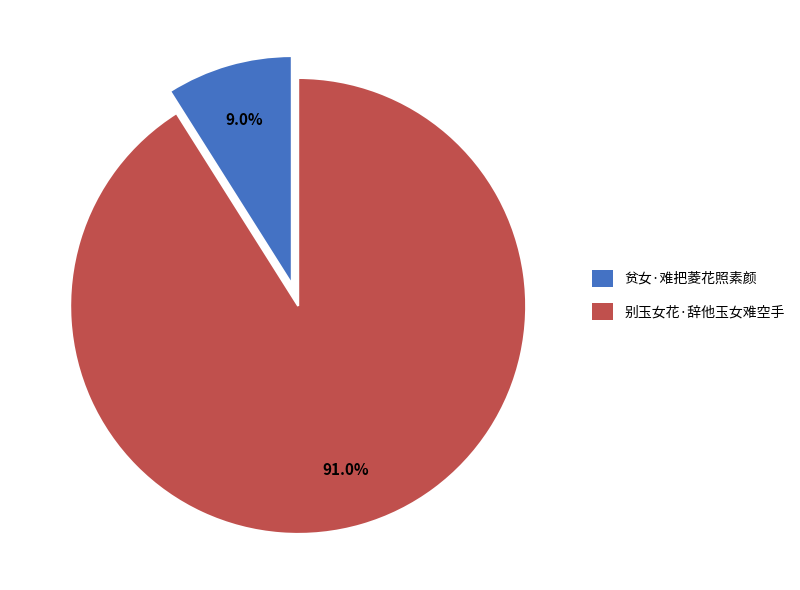

To the nearest percent, what is the average slice percentage?

50%